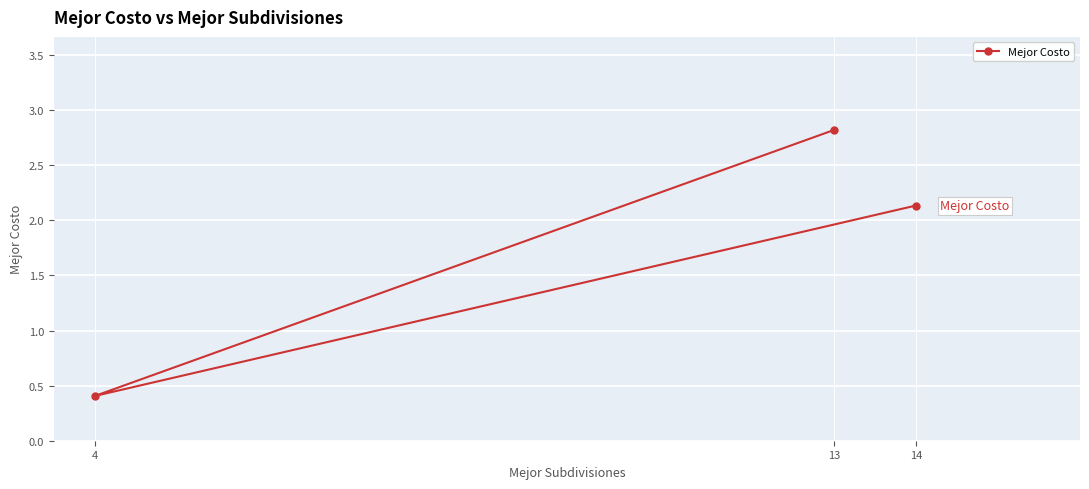

How many lines are shown in the chart?

1